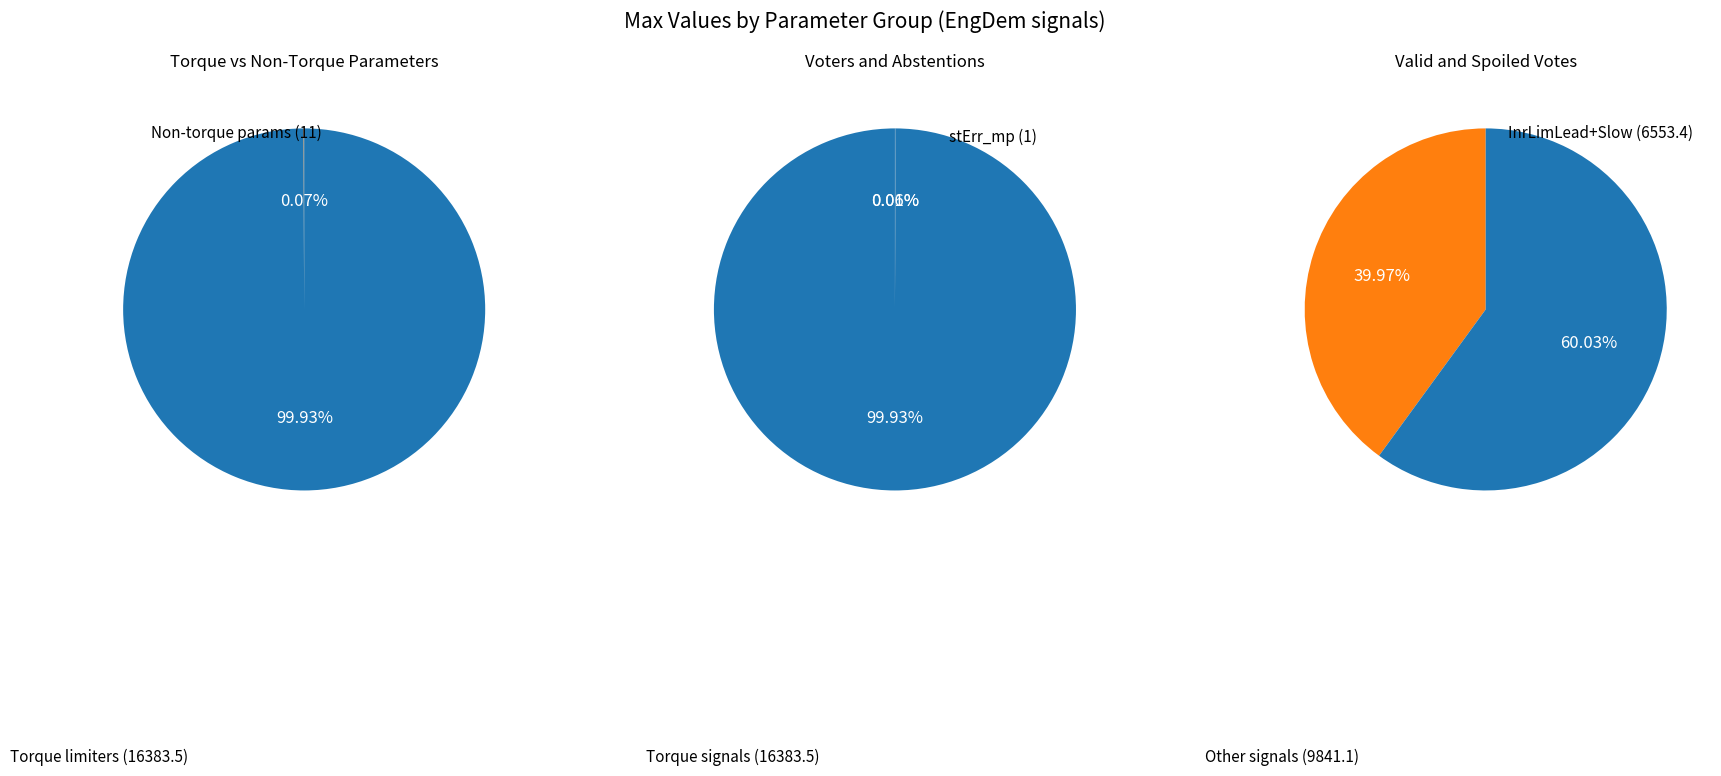

Count the number of slices in the pie.

7